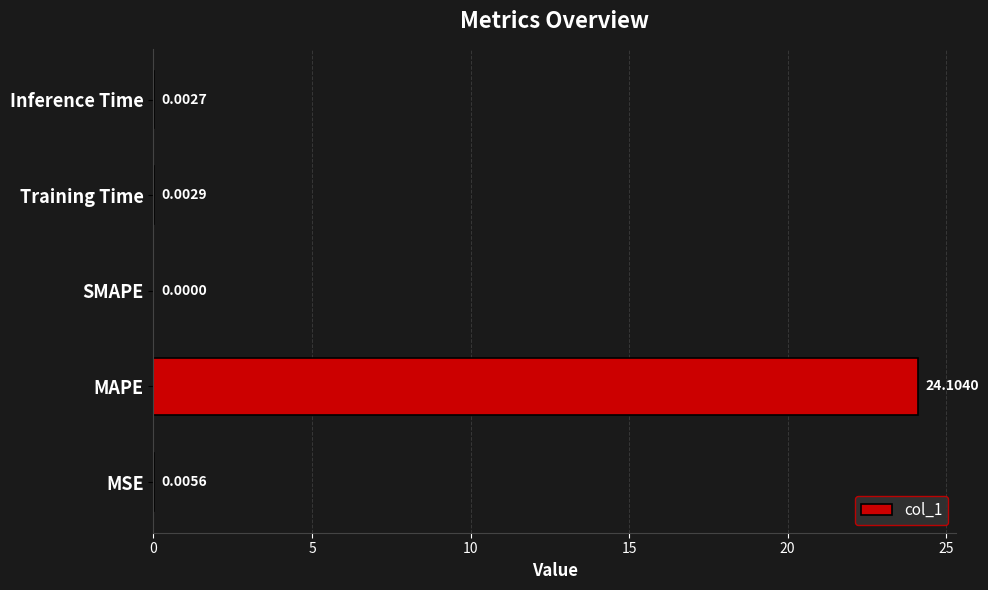

Where is the data nearest to the value 12?

MSE